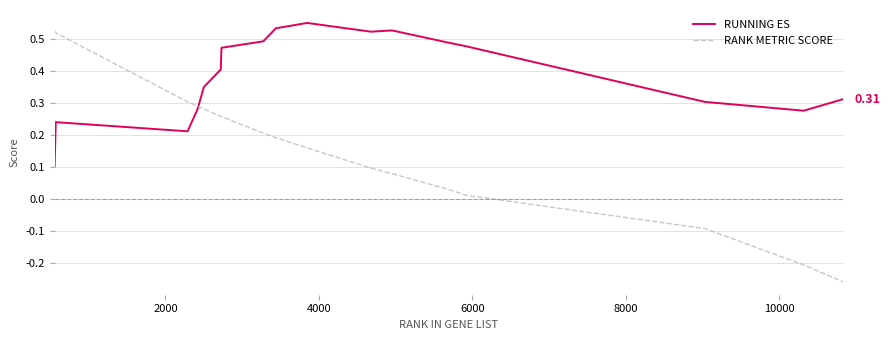

How many times do RANK METRIC SCORE and RUNNING ES cross each other?

1